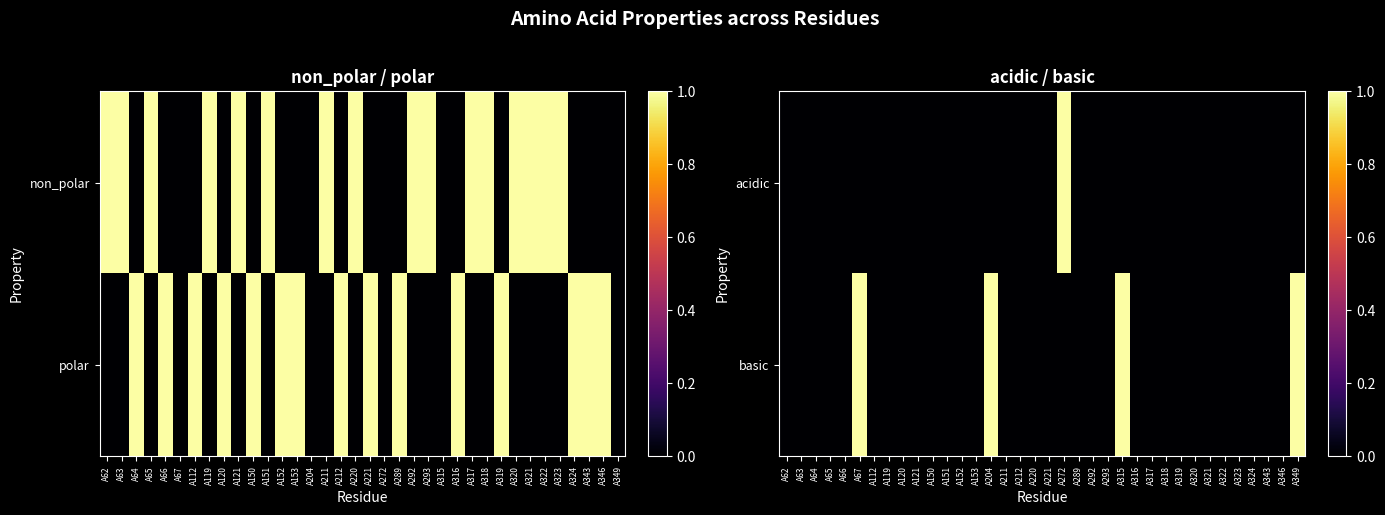

The basic series shows 1 at A204. True or false?

False